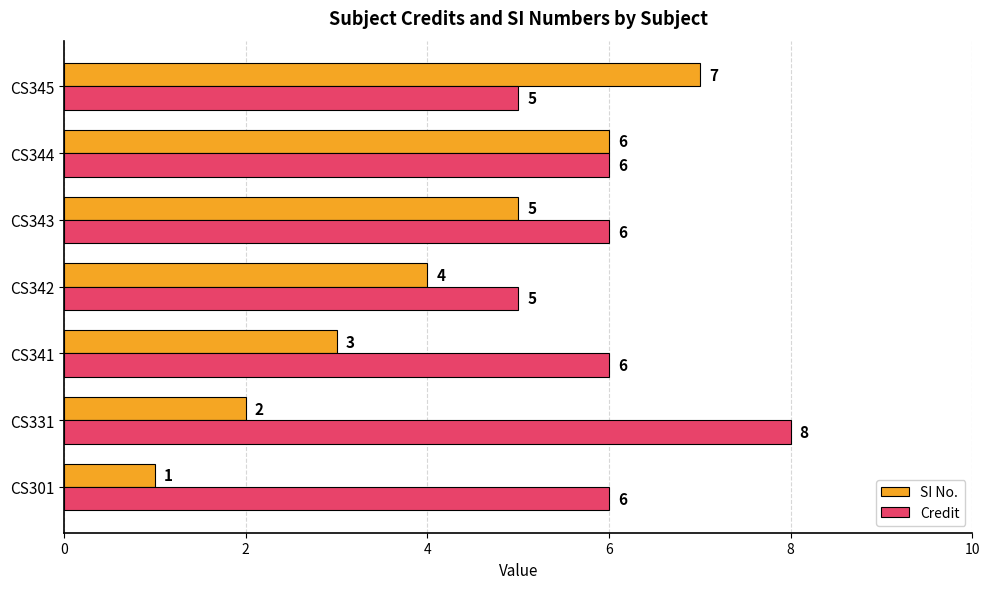

The Credit series shows 6 at CS343. True or false?

True